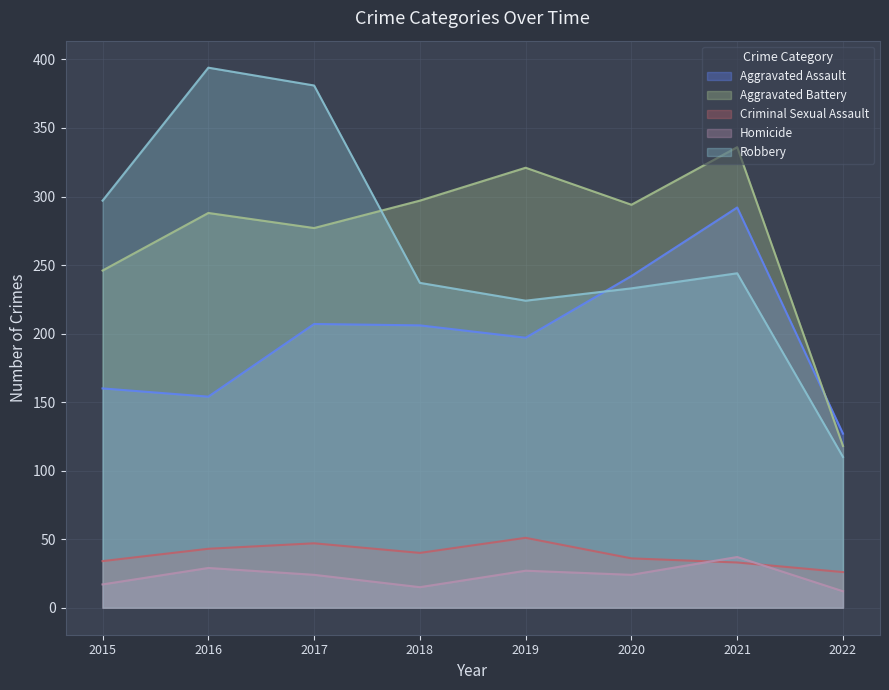

What is the value of the Robbery point at the 7th from the left?

244